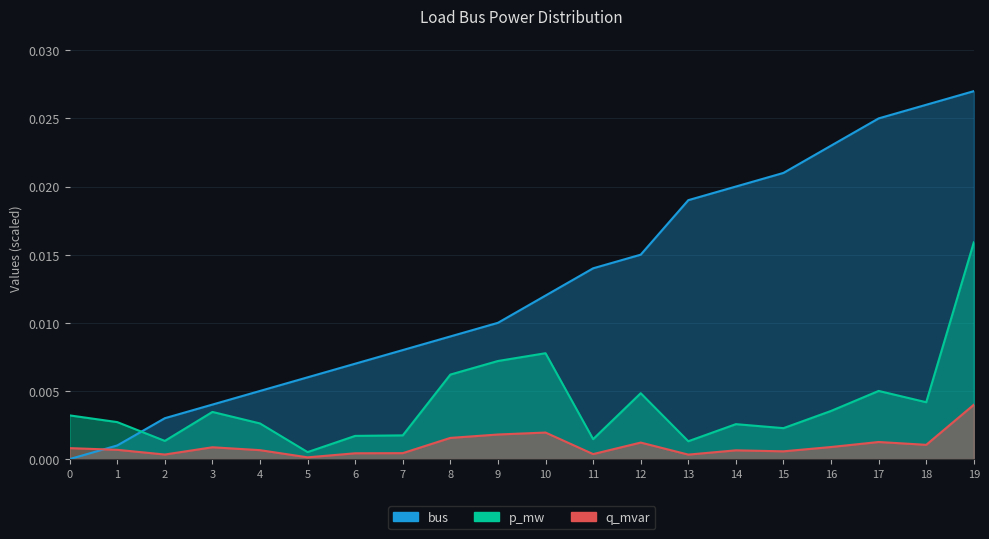

Where is the first local minimum for q_mvar?

2